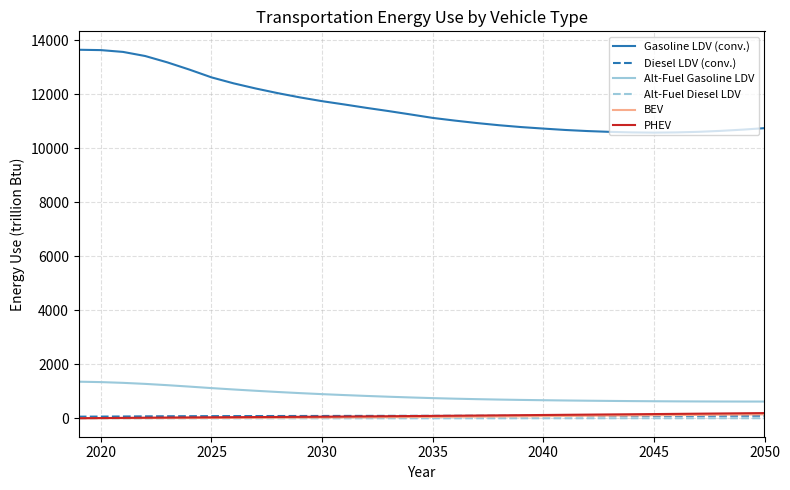

At how many categories does at least one series exceed 6418?

32